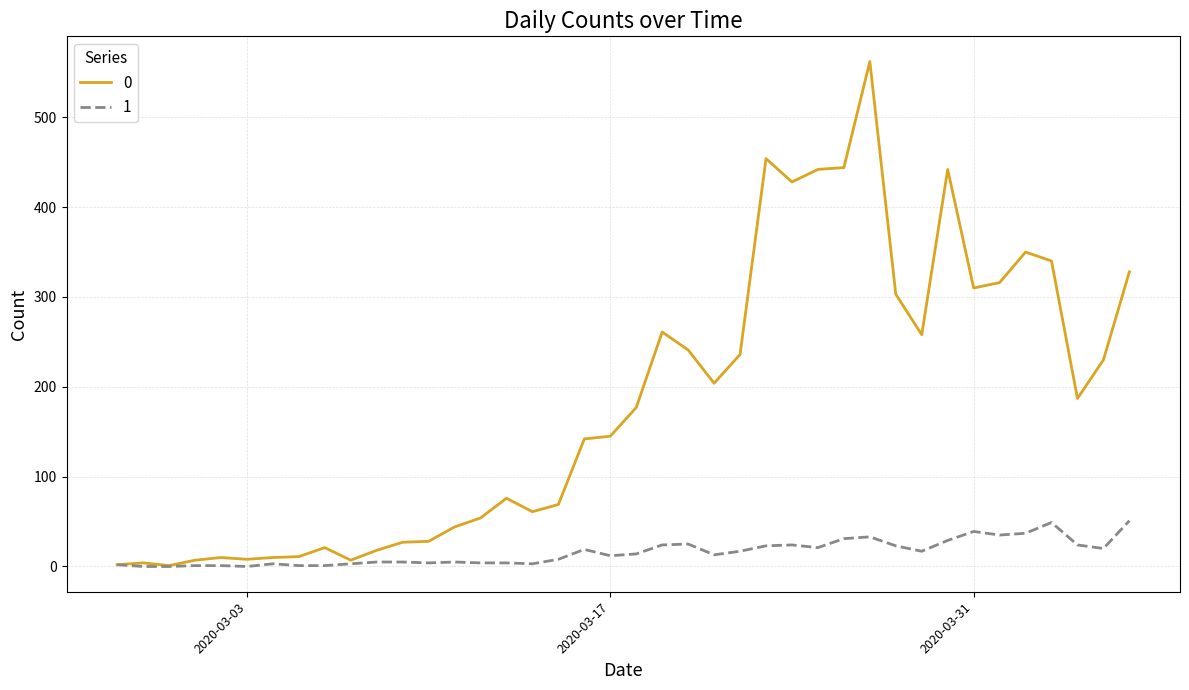

What is the difference between the maximum and minimum values in the 0 series?

561